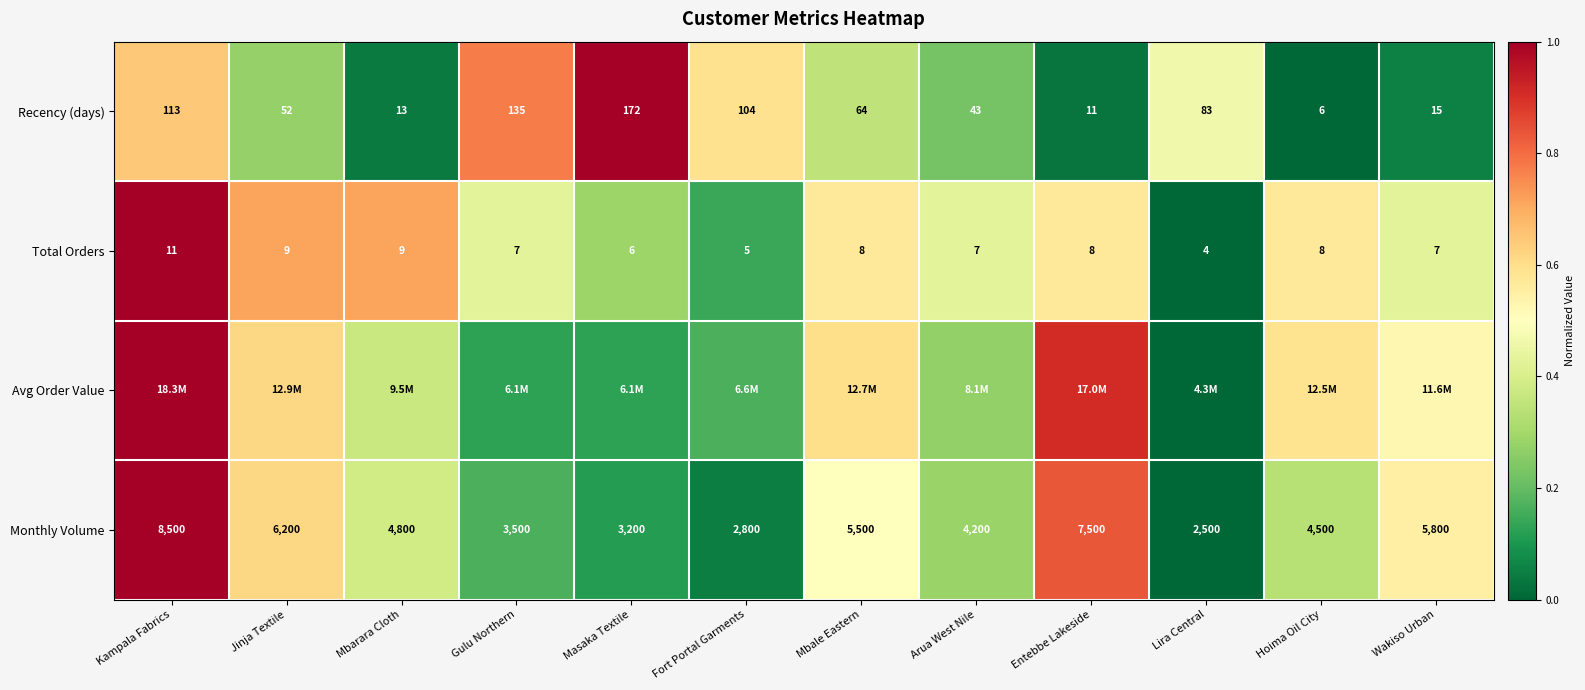

At which label does Monthly Volume first exceed 4800?

Kampala Fabrics